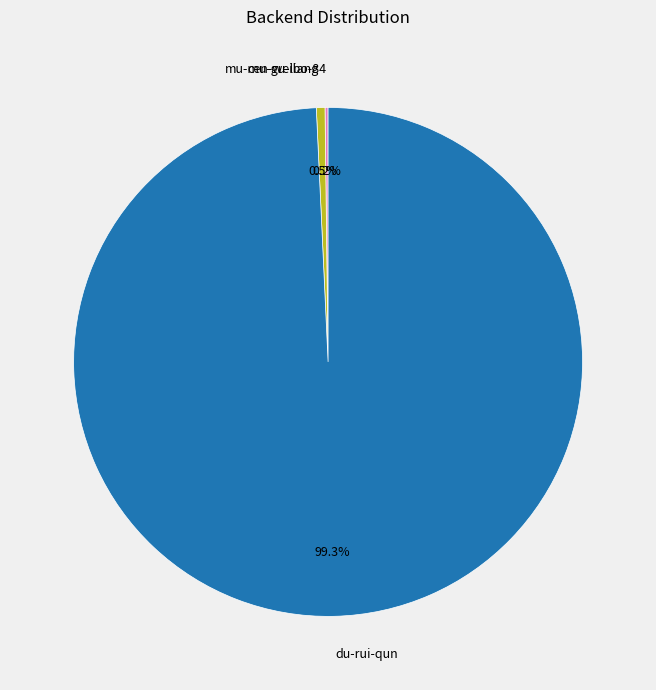

The mu-mu-gu-liang slice represents 11% of the pie. True or false?

False